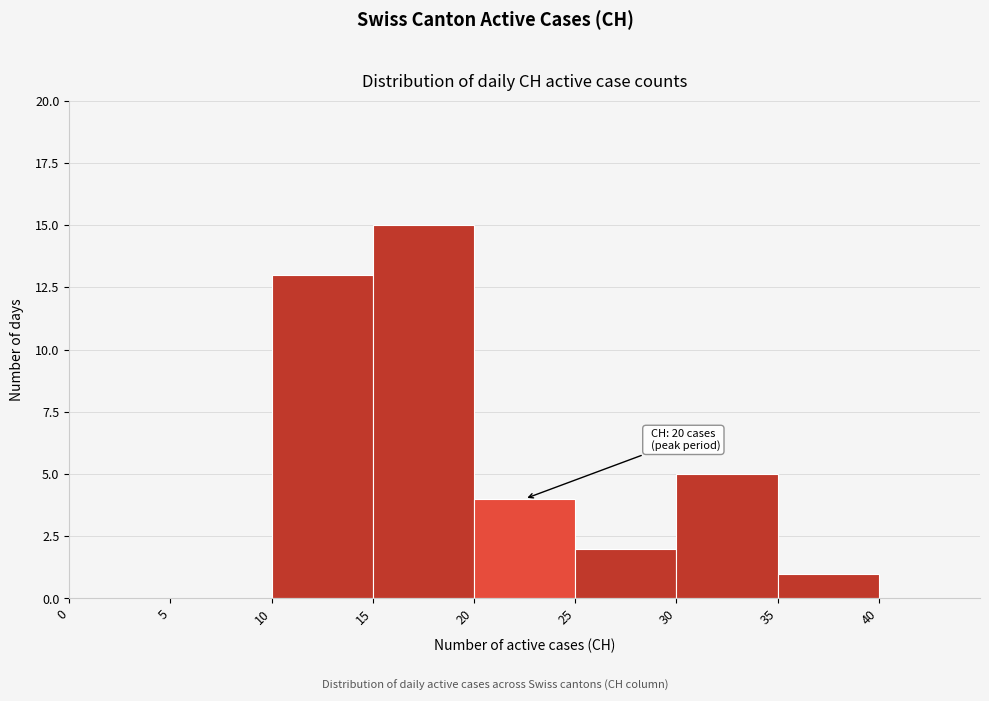

Which range on the x-axis has the tallest bar?

15 to 20